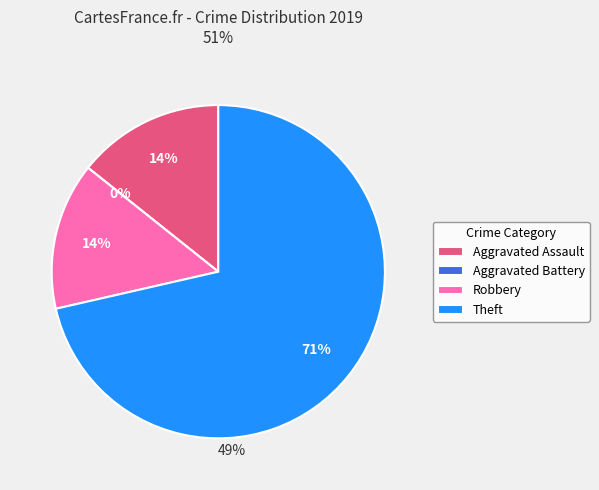

The Aggravated Battery slice represents 0% of the pie. True or false?

True